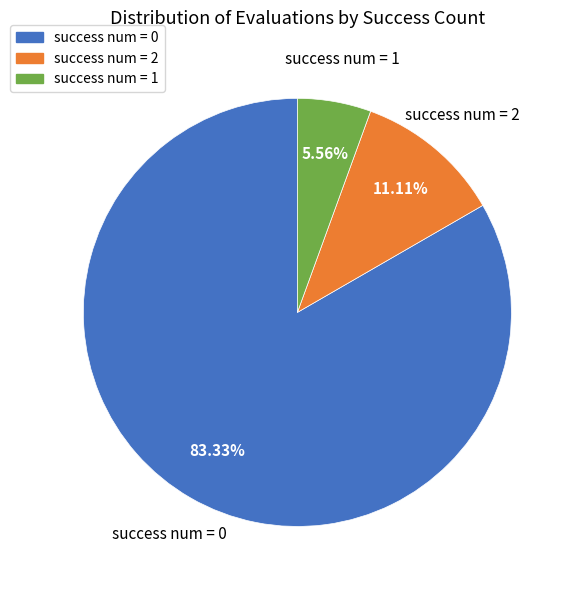

Is there any slice that represents more than half of the pie?

Yes